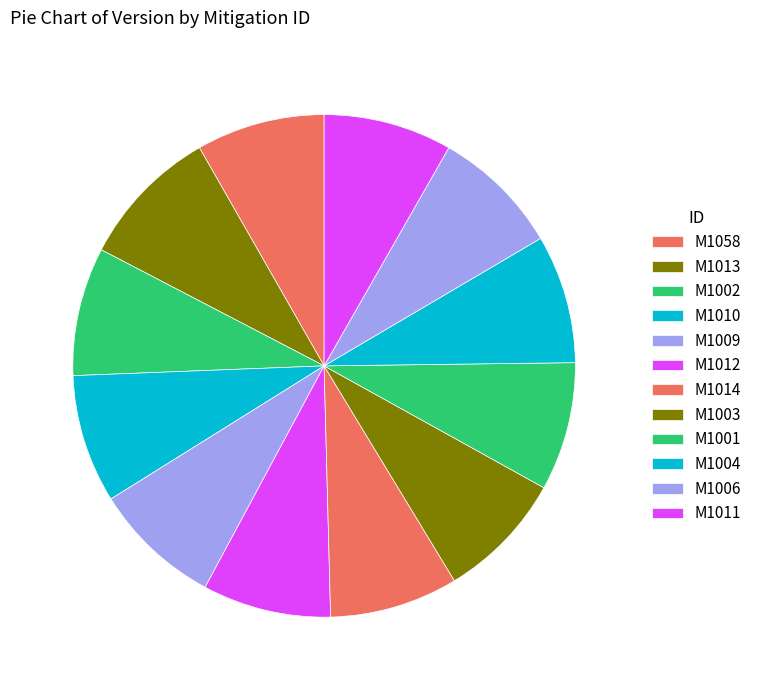

Which slice is the smallest?

M1058